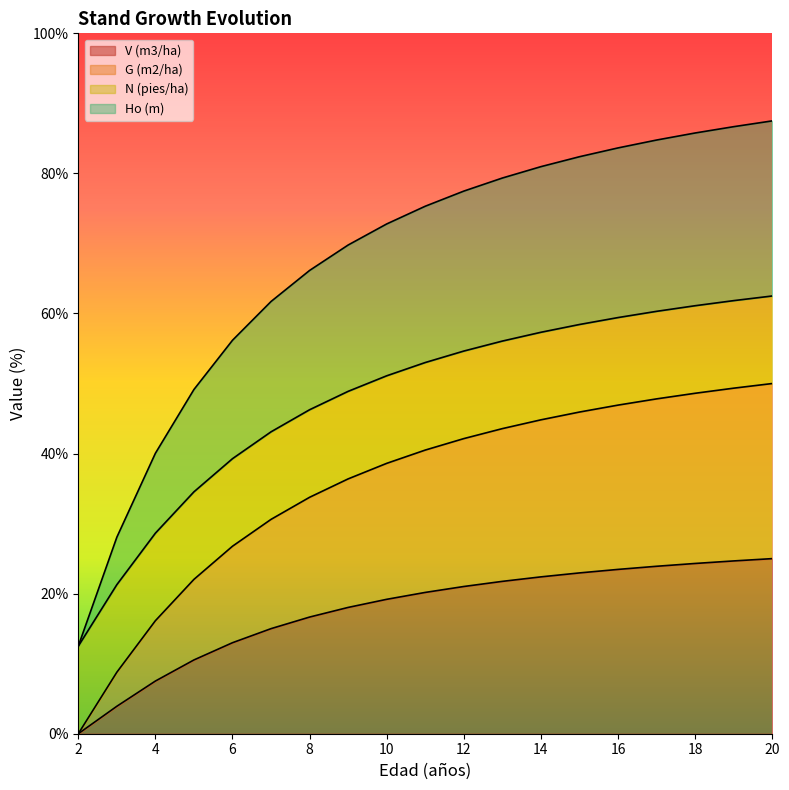

The V (m3/ha) series shows 10.4 at 16. True or false?

False